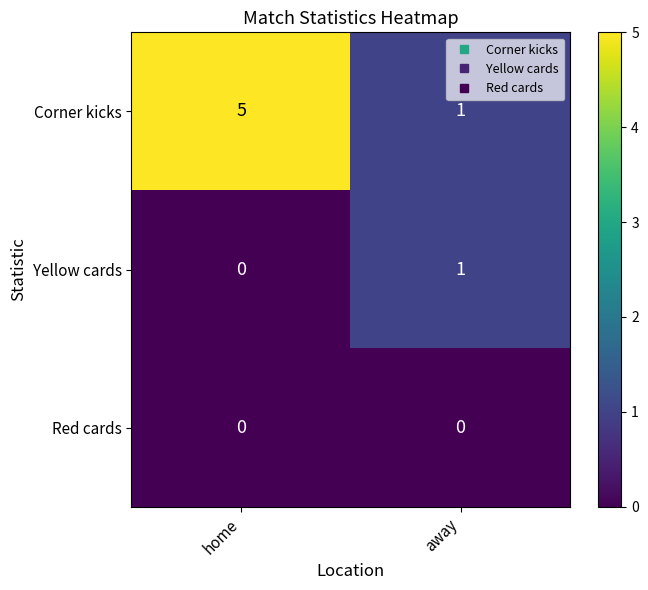

True or false: Corner kicks has a value of 5 at home.

True